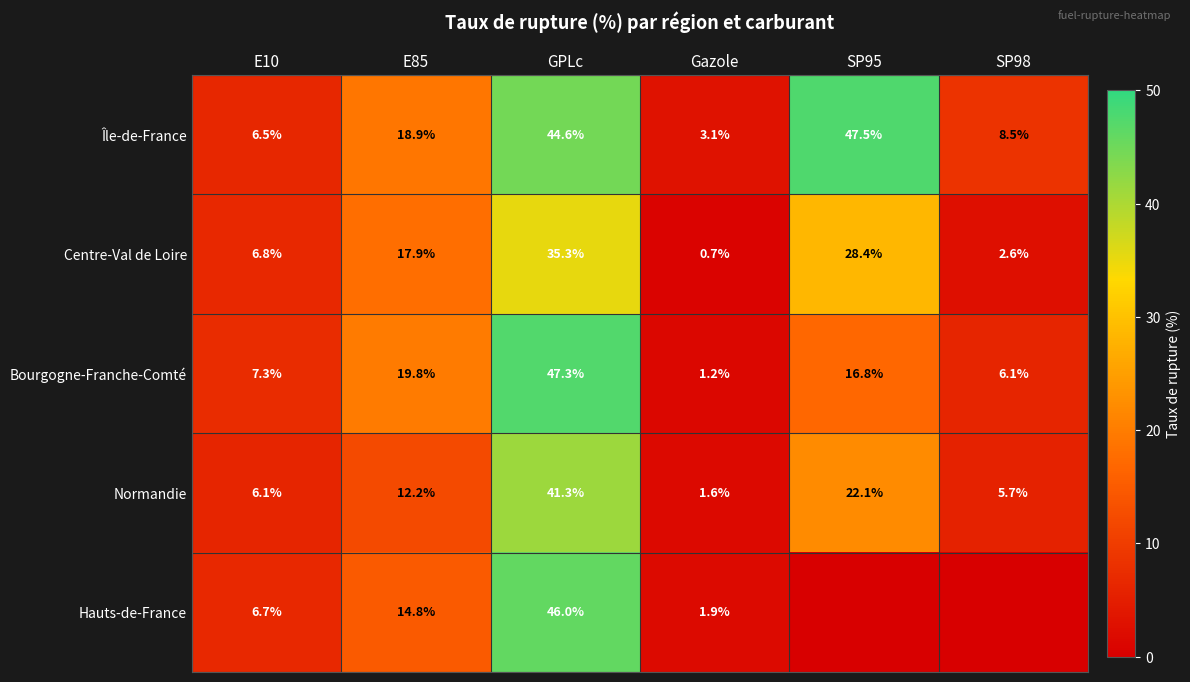

What is the difference between the highest and lowest values at Gazole?

2.4